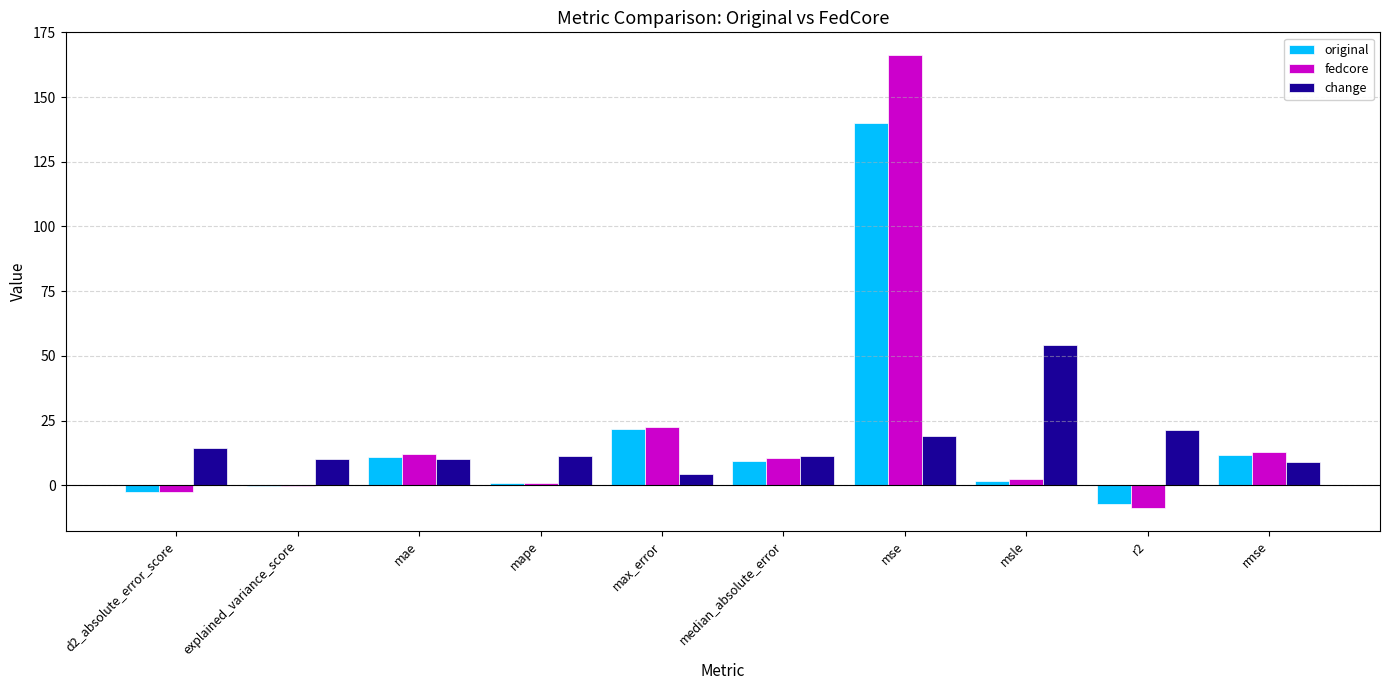

What is the sum of all fedcore values?

215.7